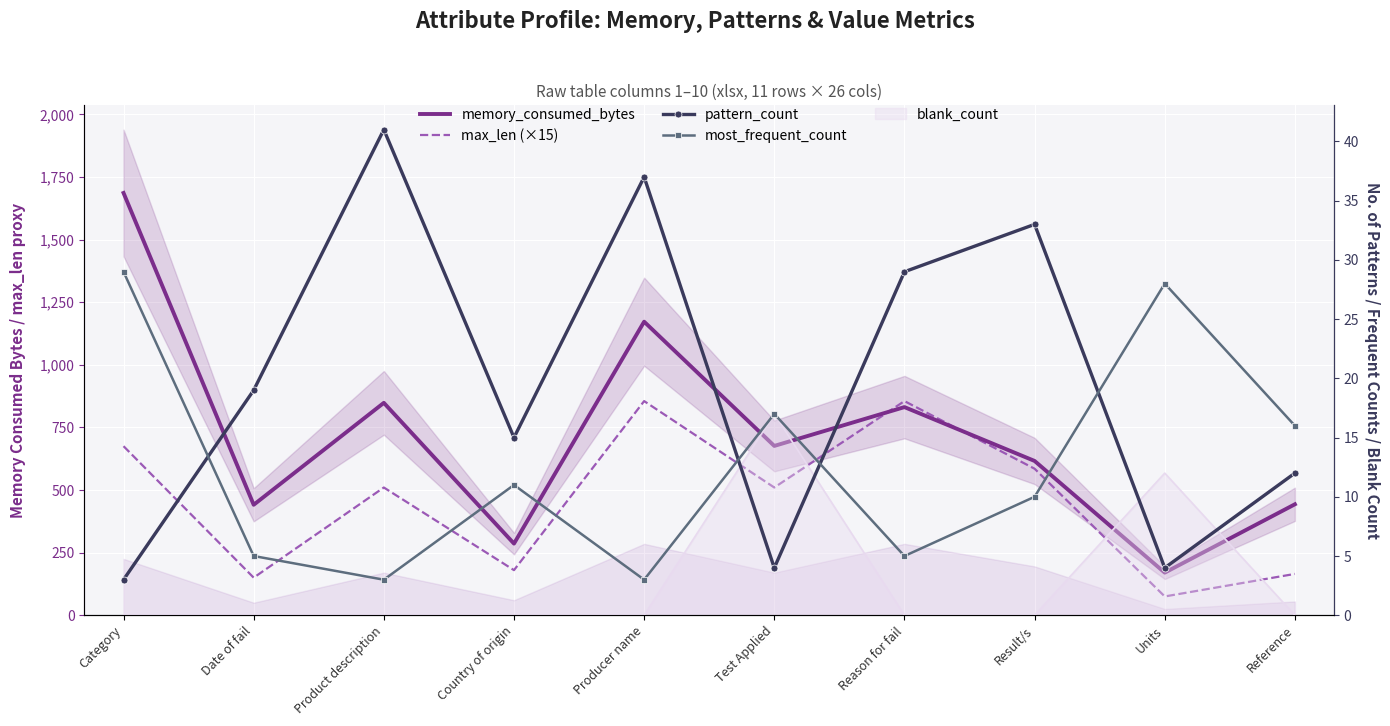

List the labels in order of max_len (×15) value, largest first.

Producer name, Reason for fail, Category, Result/s, Product description, Test Applied, Country of origin, Reference, Date of fail, Units